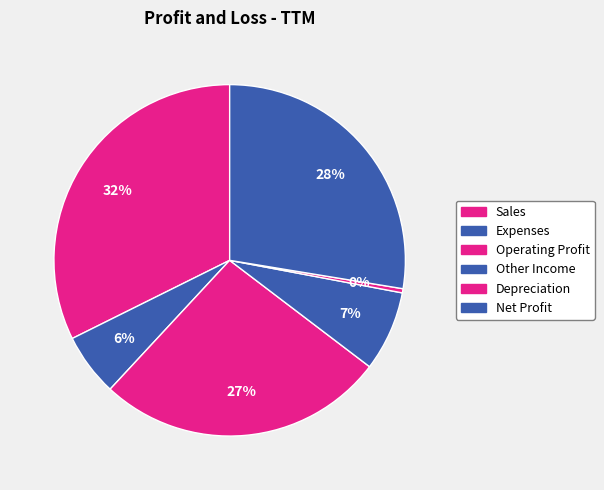

What is the total percentage of Depreciation and Net Profit?

28.0%